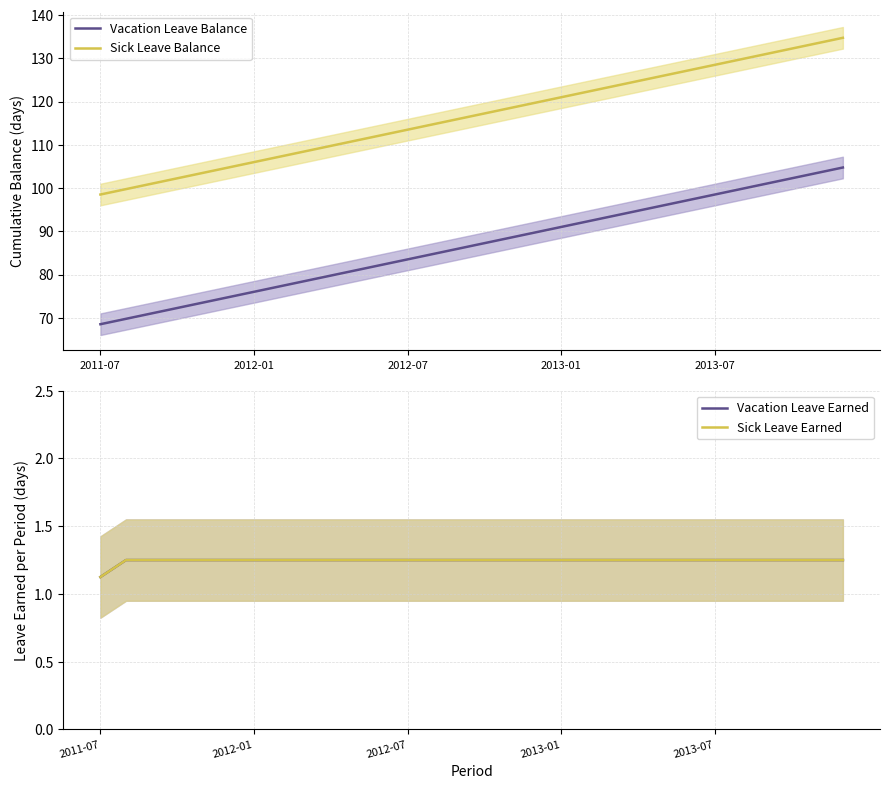

What is the maximum value for Vacation Leave Balance?

104.8